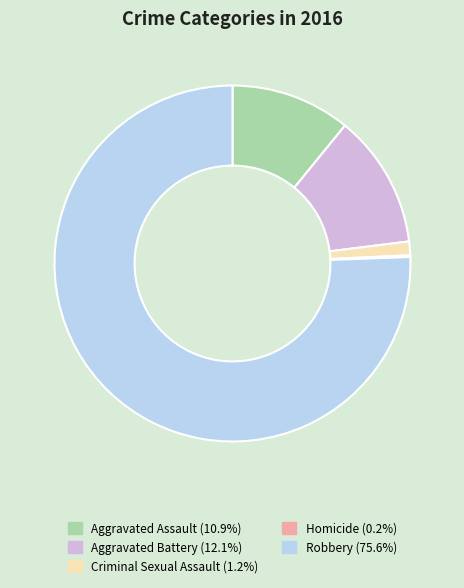

Combined, do Criminal Sexual Assault and Aggravated Assault account for over 50%?

No